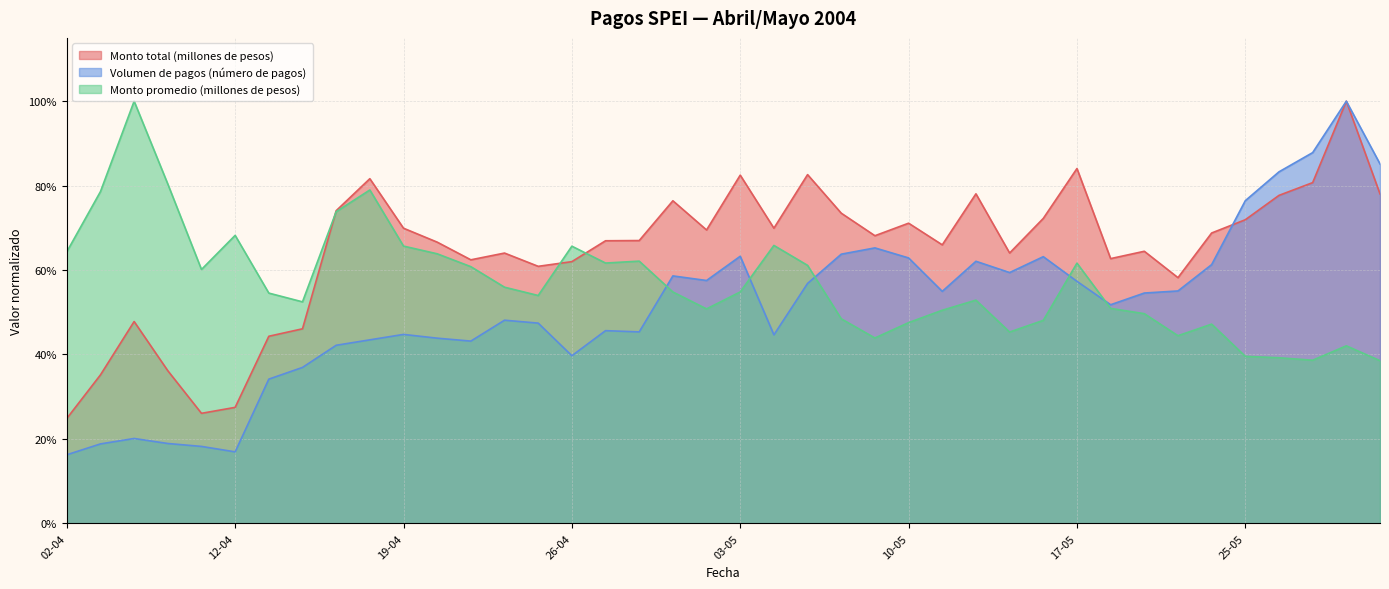

What is the total value across all series at 27-04?

1.7